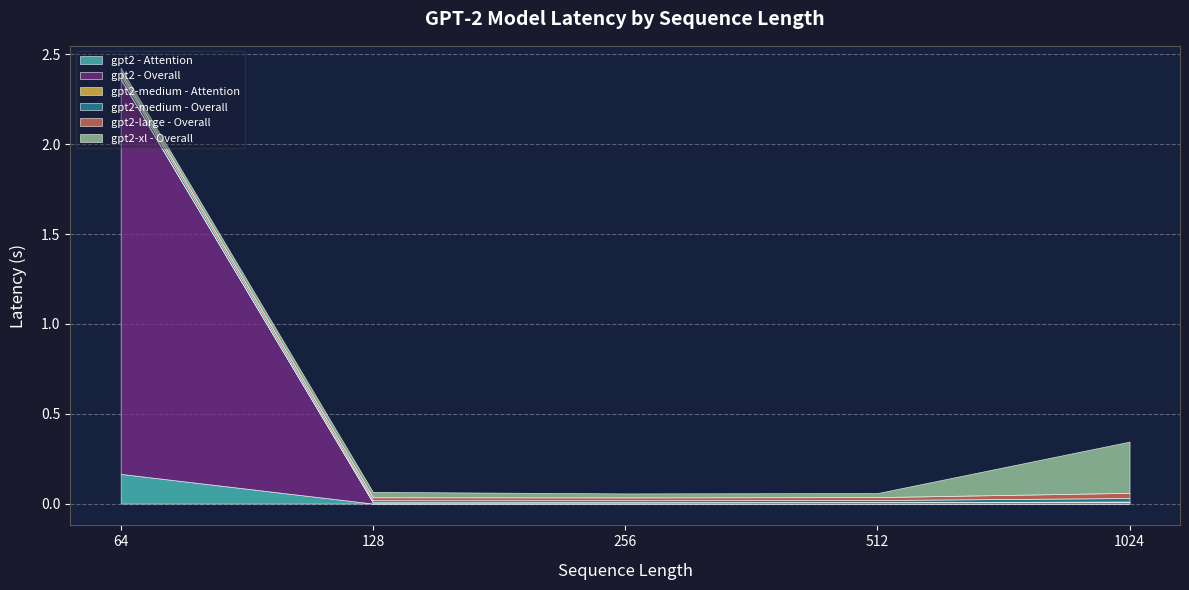

Does the chart display data point markers on the line(s)?

No